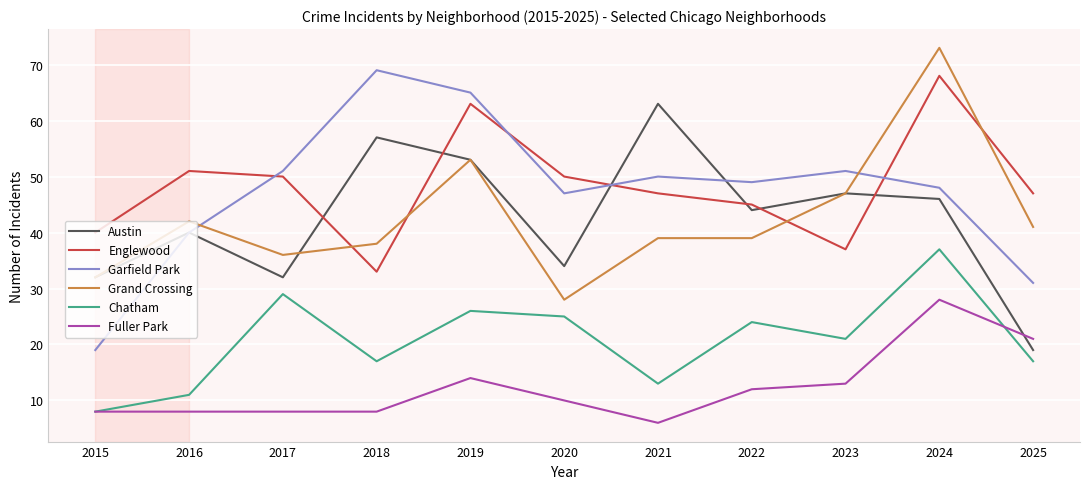

Which series has the largest range (max minus min)?

Garfield Park